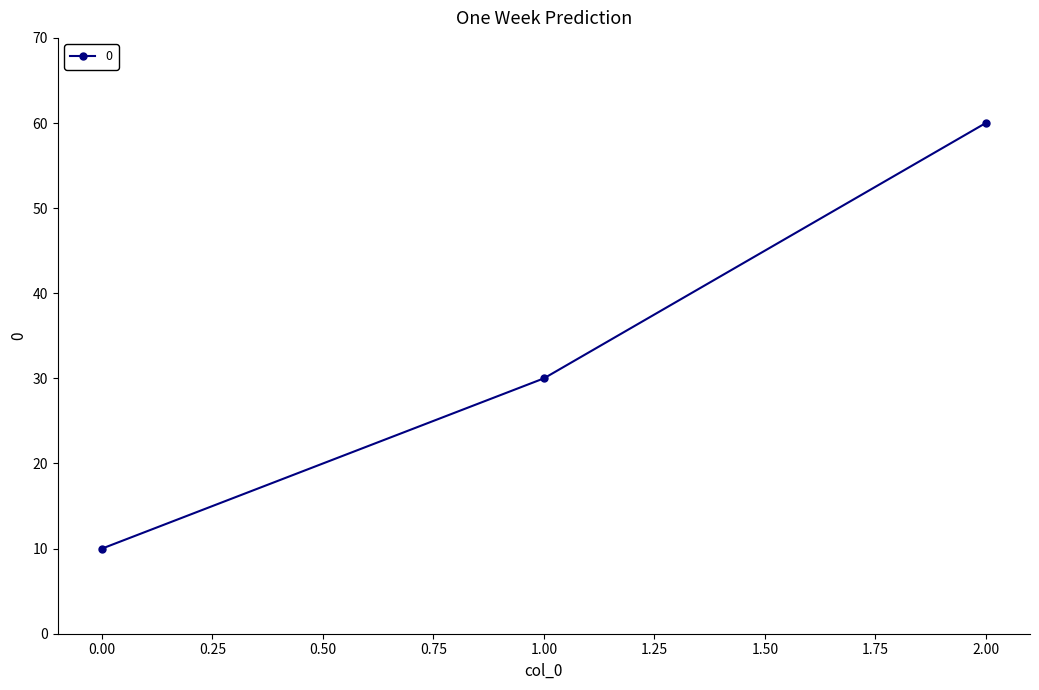

What is the change in value from 0.00 to 2.00?

+50